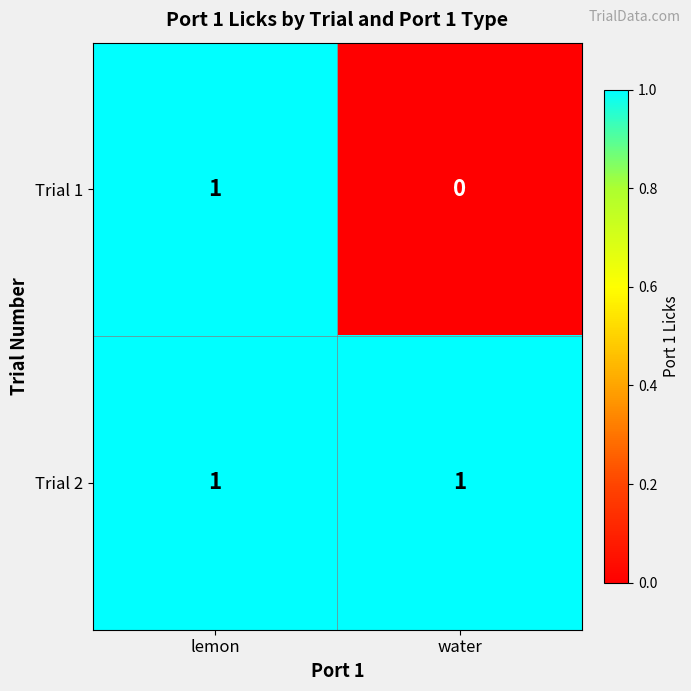

Which series has the largest total across all categories?

Trial 2